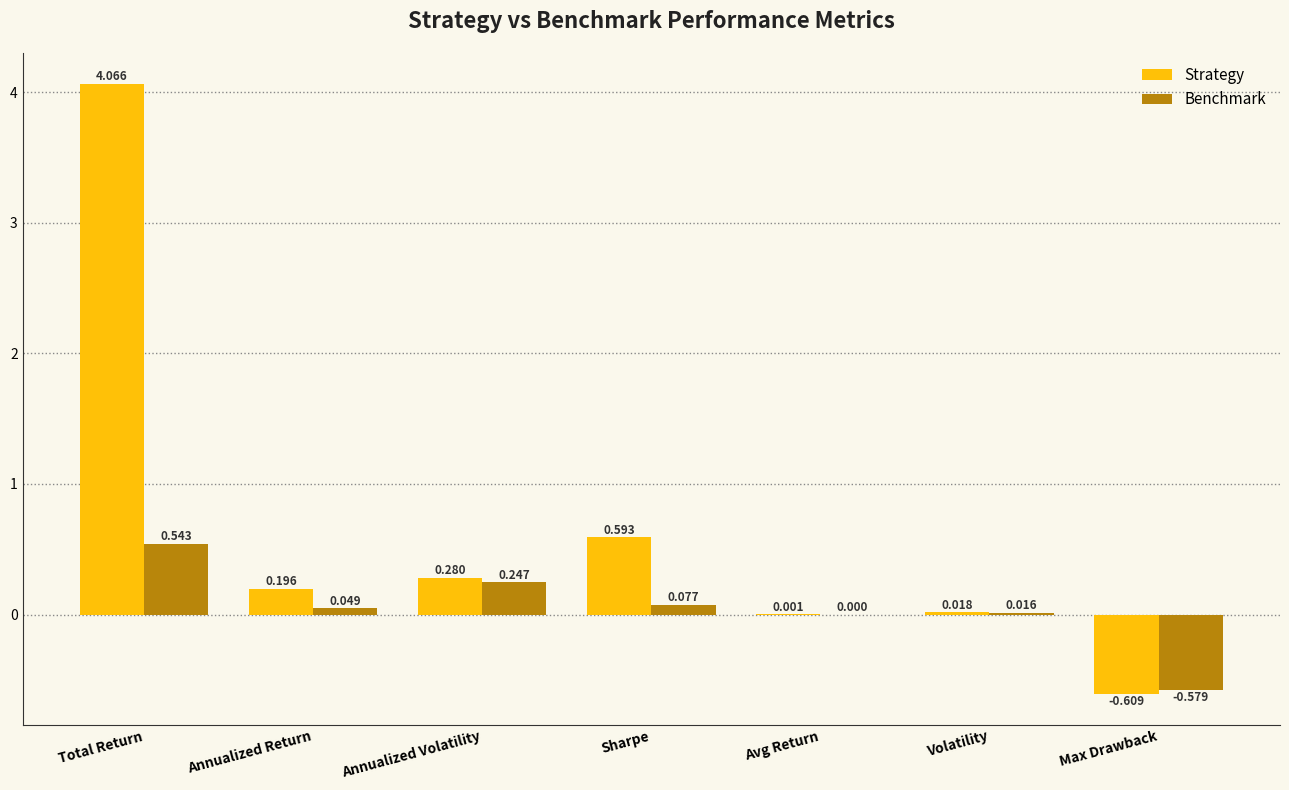

Which series changed the most between Annualized Volatility and Volatility?

Strategy